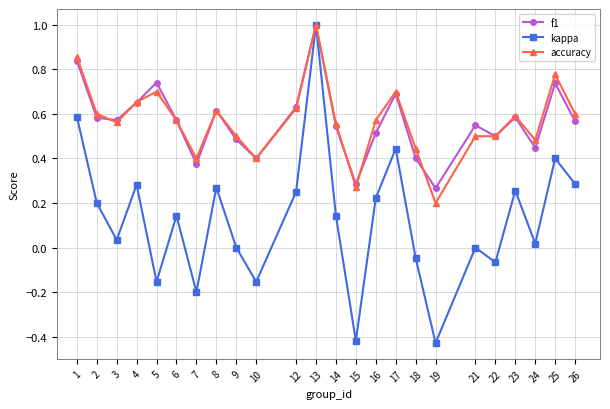

Is it true that accuracy equals 0.5 at 24?

True